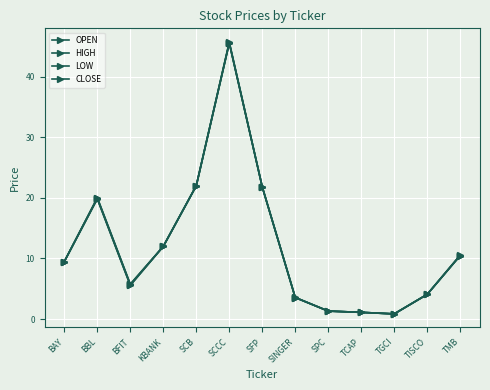

Is this an area chart (filled region under the line)?

No